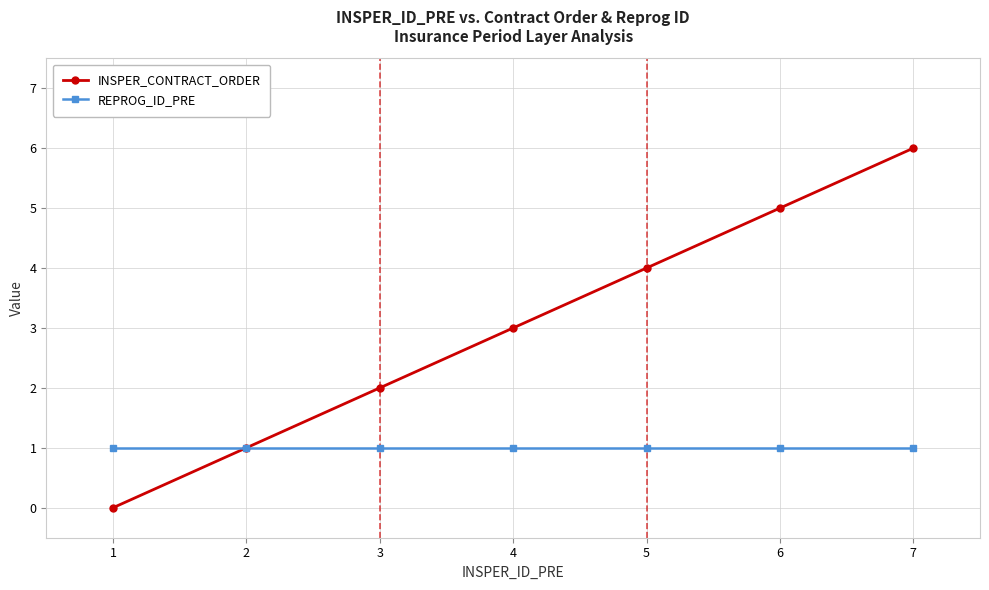

Is this an area chart (filled region under the line)?

No